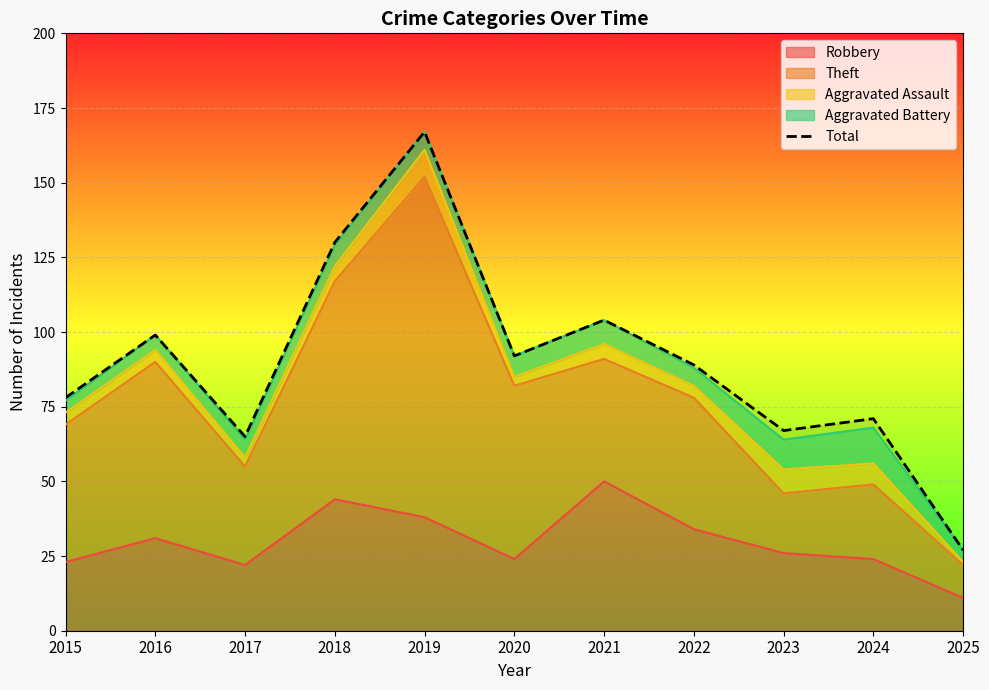

How many values are below 89?

5